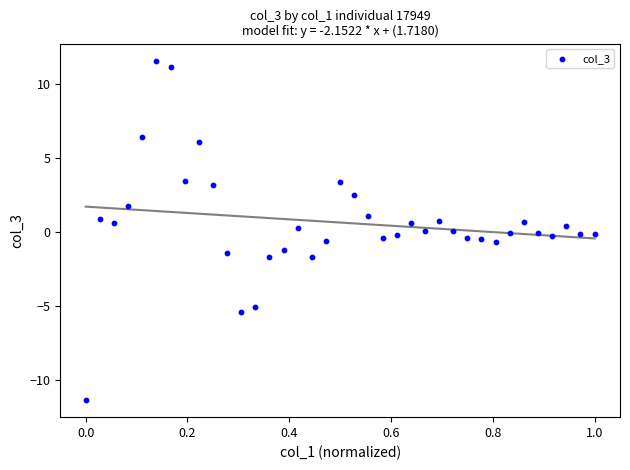

What is the range of X values (max minus min)?

1.0